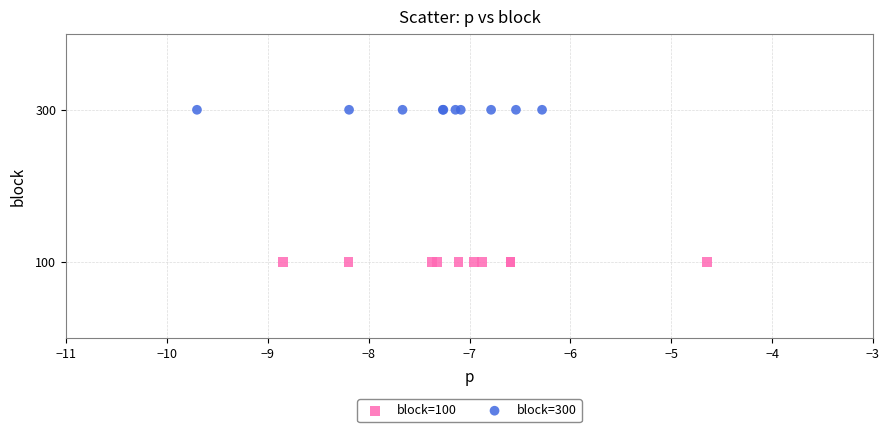

Which series reaches the minimum Y coordinate?

block=100